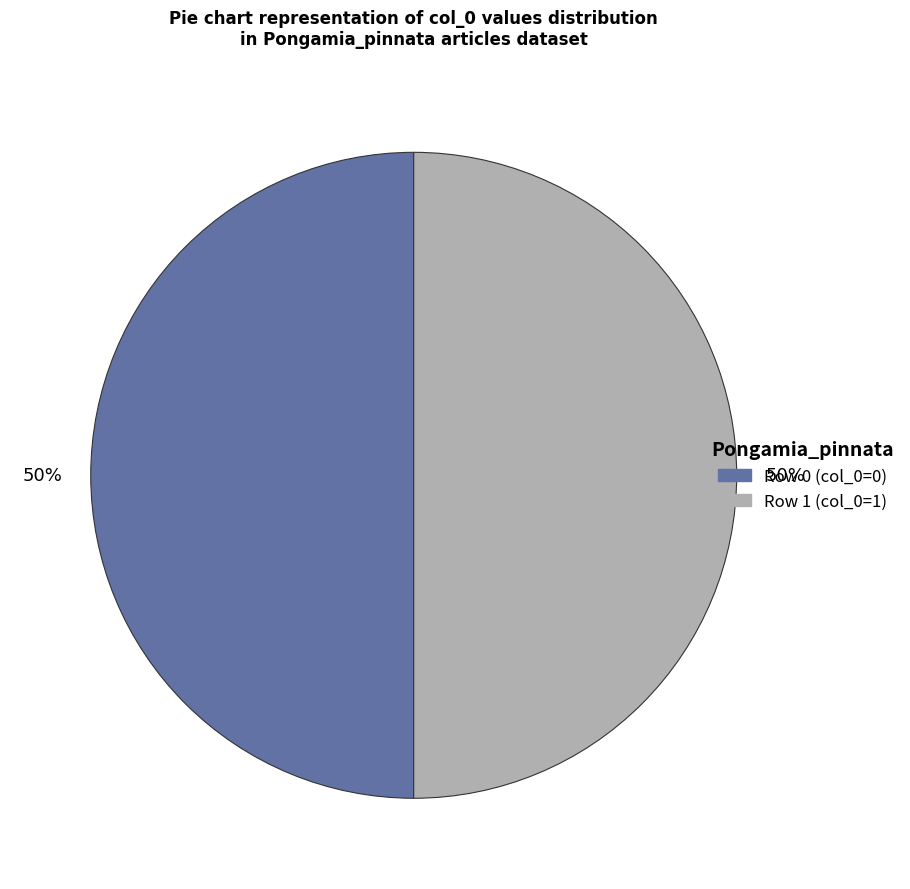

To the nearest percent, what is the combined percentage of Row 1 and Row 0?

100%